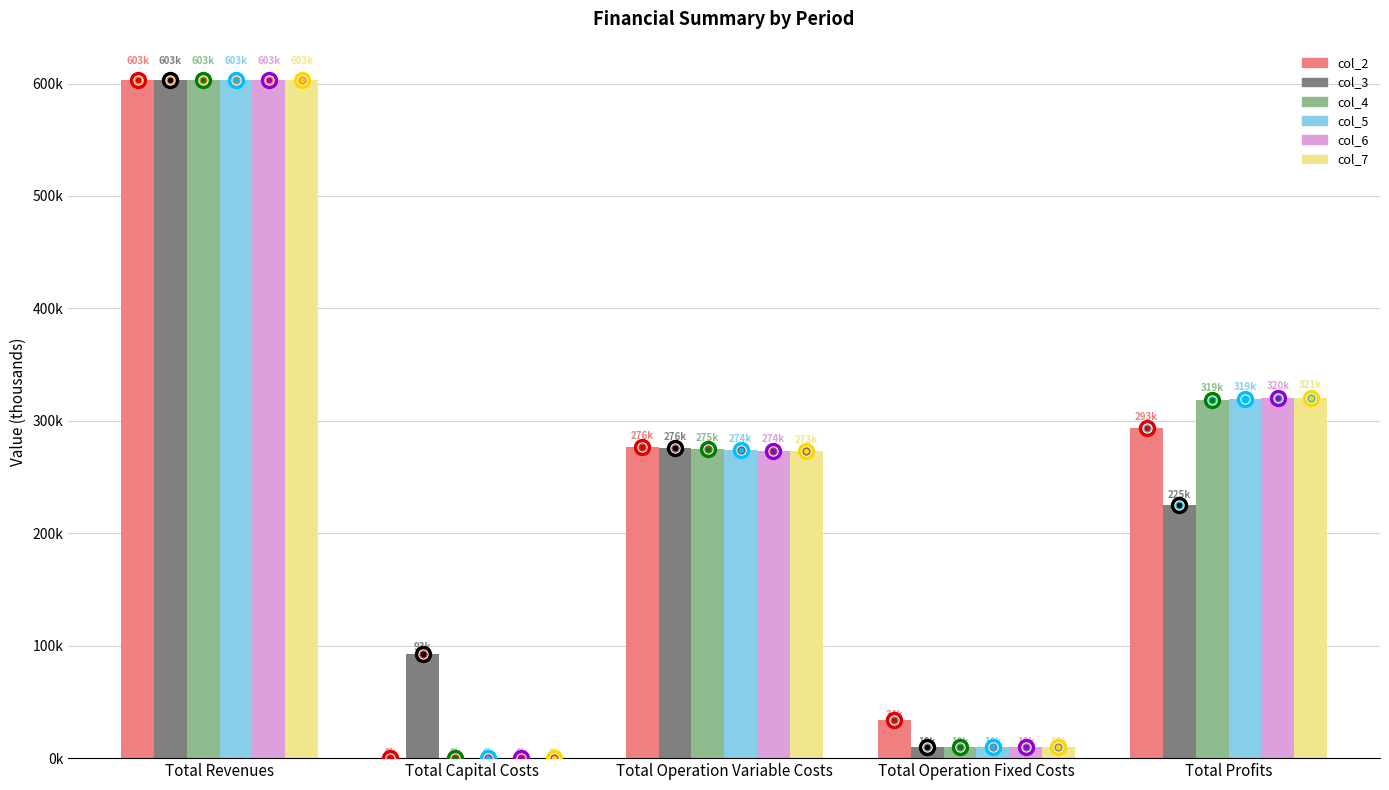

Which series has the largest total across all categories?

col_3